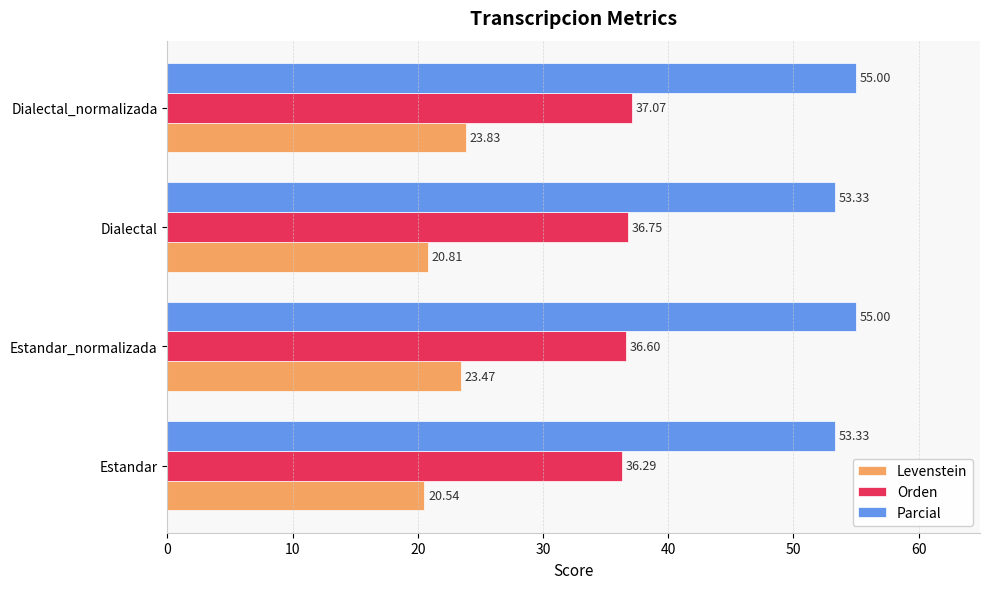

Is the value of Orden at Estandar greater than the value of Levenstein at Estandar_normalizada?

Yes